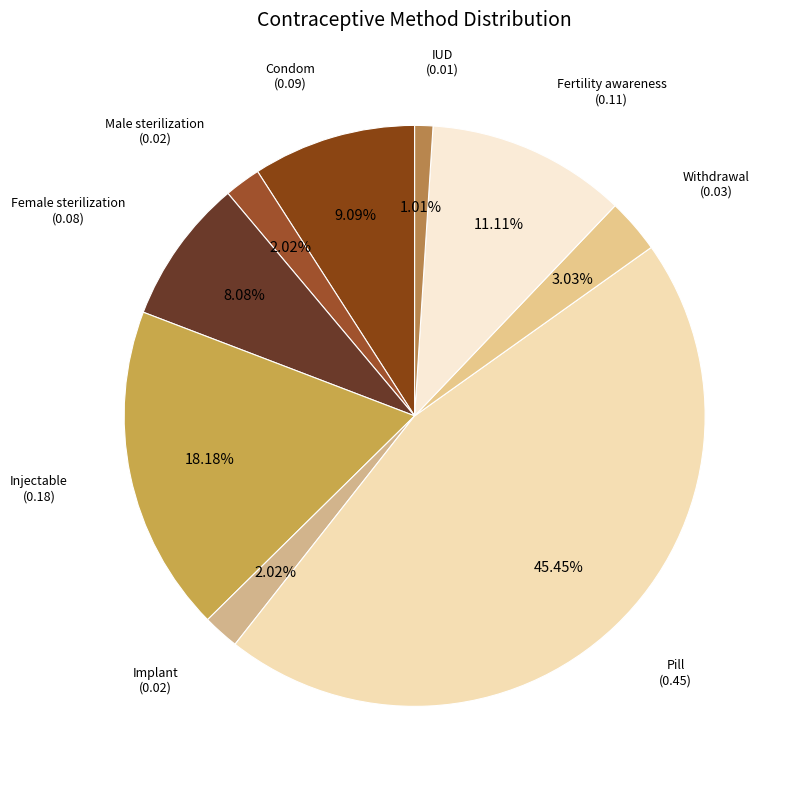

How many segments does this pie chart have?

9